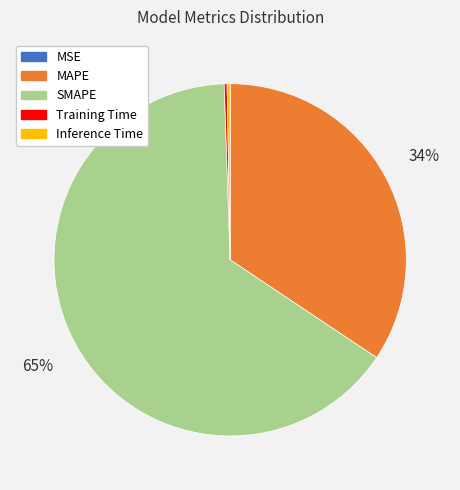

The Inference Time slice represents 7% of the pie. True or false?

False